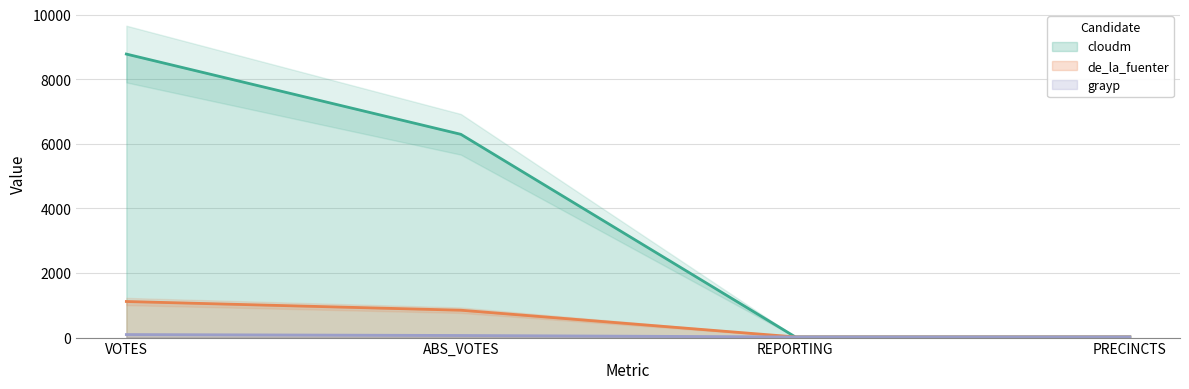

At which label does de_la_fuenter first exceed 848?

VOTES